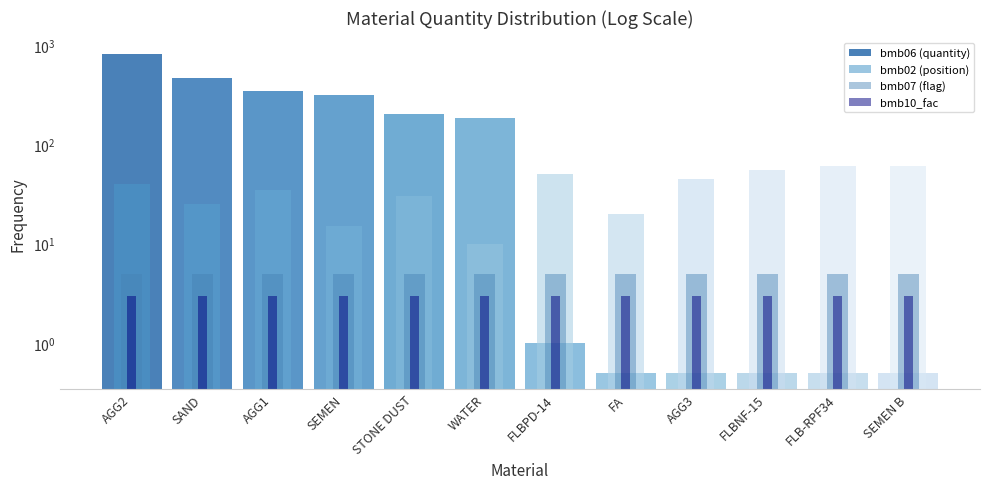

Is the value of bmb06 (quantity) at WATER greater than the value of bmb02 (position) at FA?

Yes